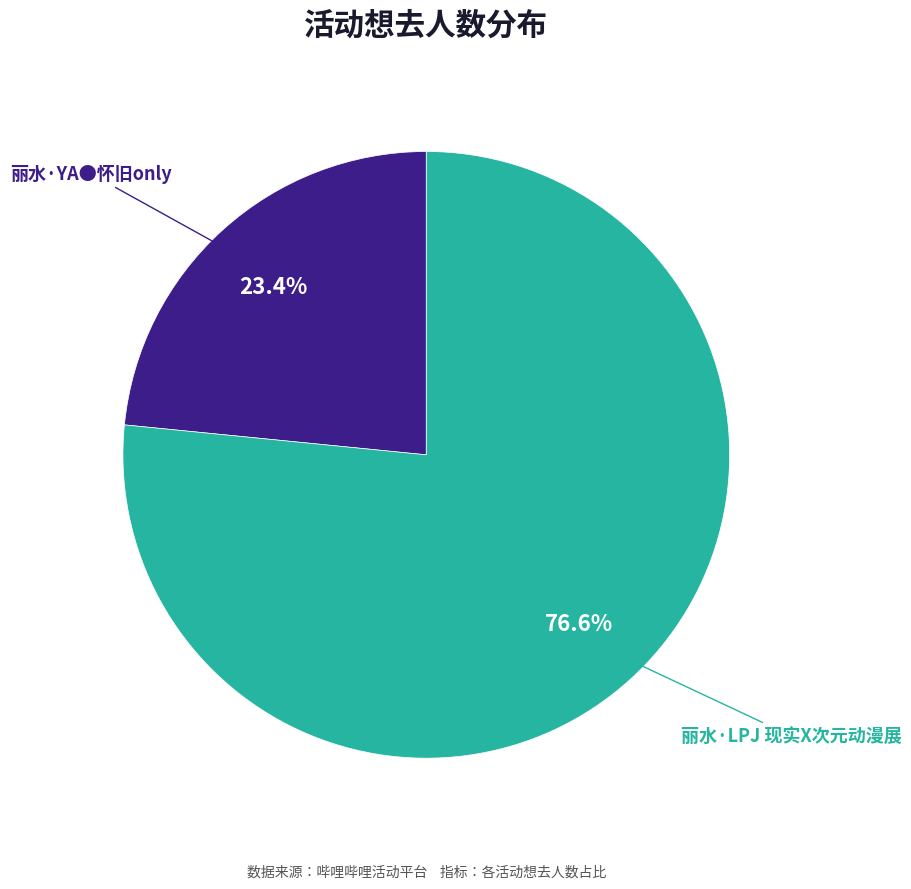

Is there any slice that represents more than half of the pie?

Yes